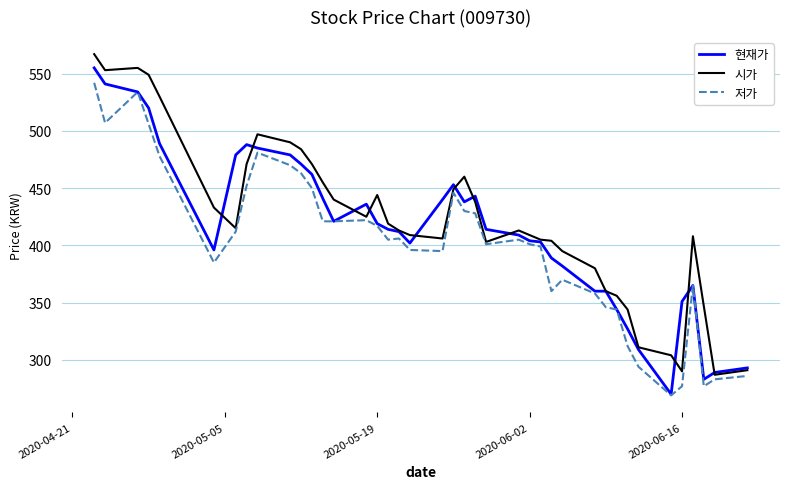

What is the greatest value displayed?

567